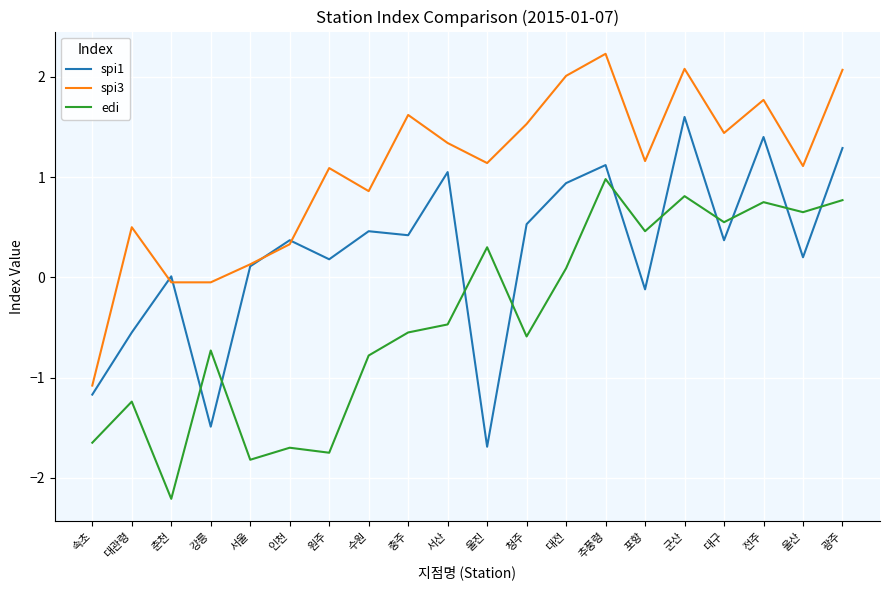

Count the number of categories in the chart.

20